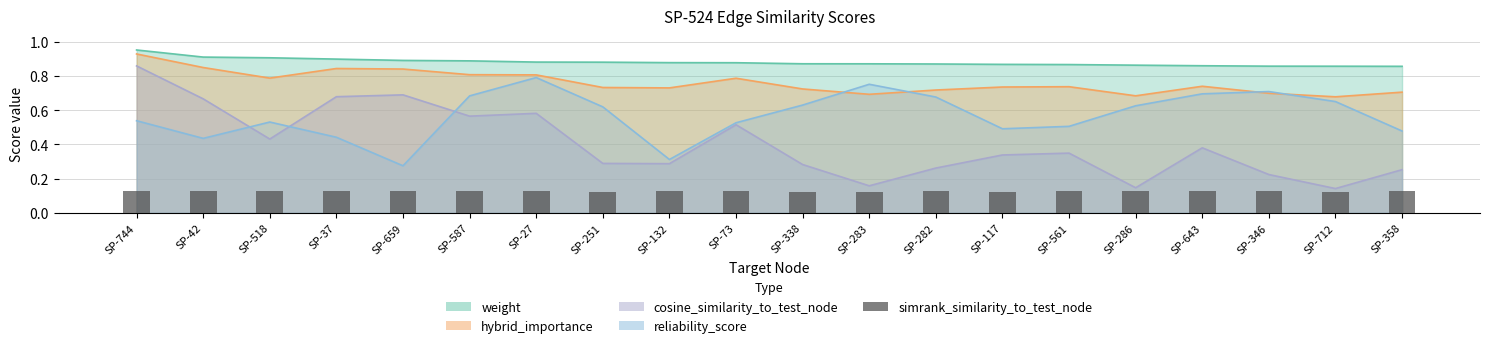

What position from the right is SP-27?

14